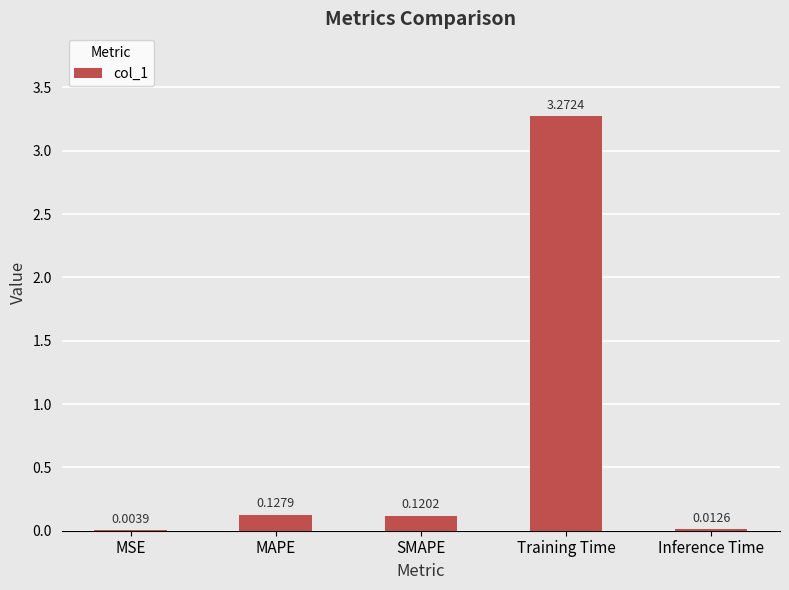

Which label corresponds to the largest value in the chart?

Training Time